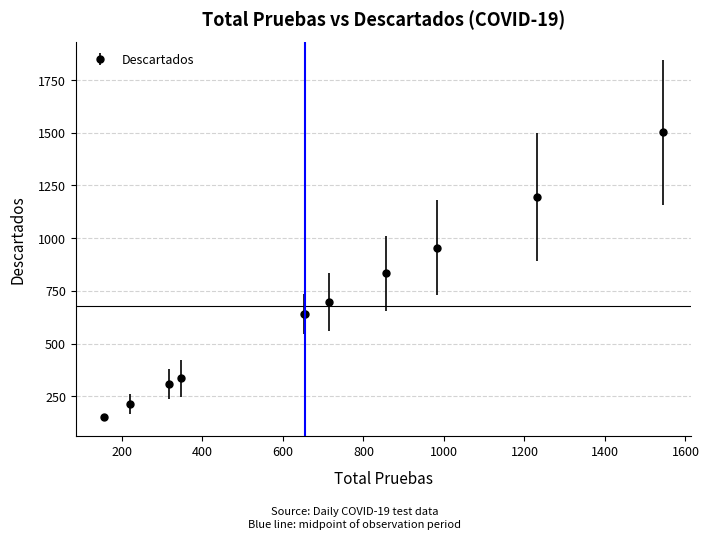

What is the sum of all values?

7473